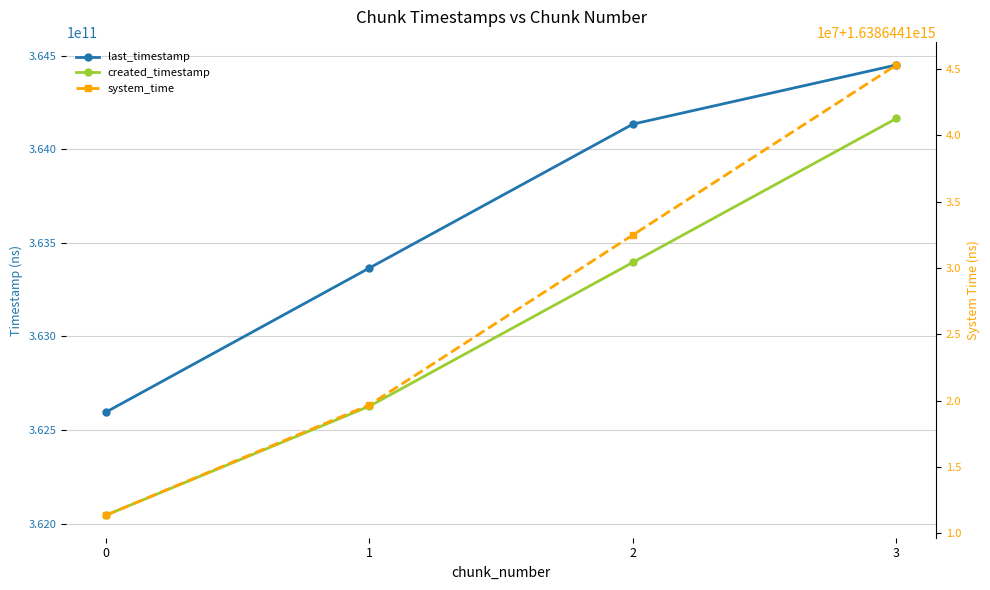

True or false: last_timestamp has a value of 555899199745 at 1.

False